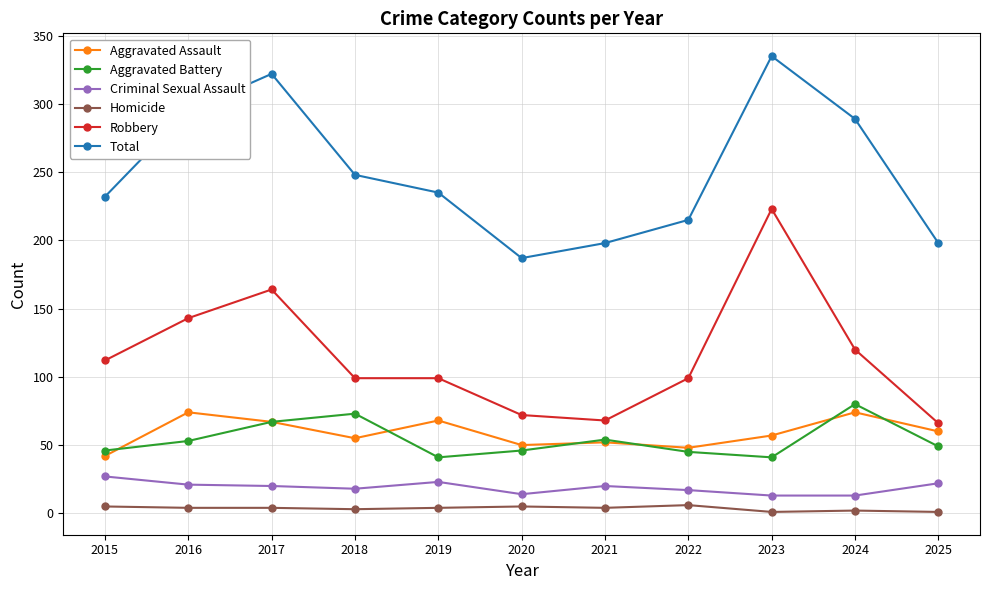

What is the minimum value for Robbery?

66